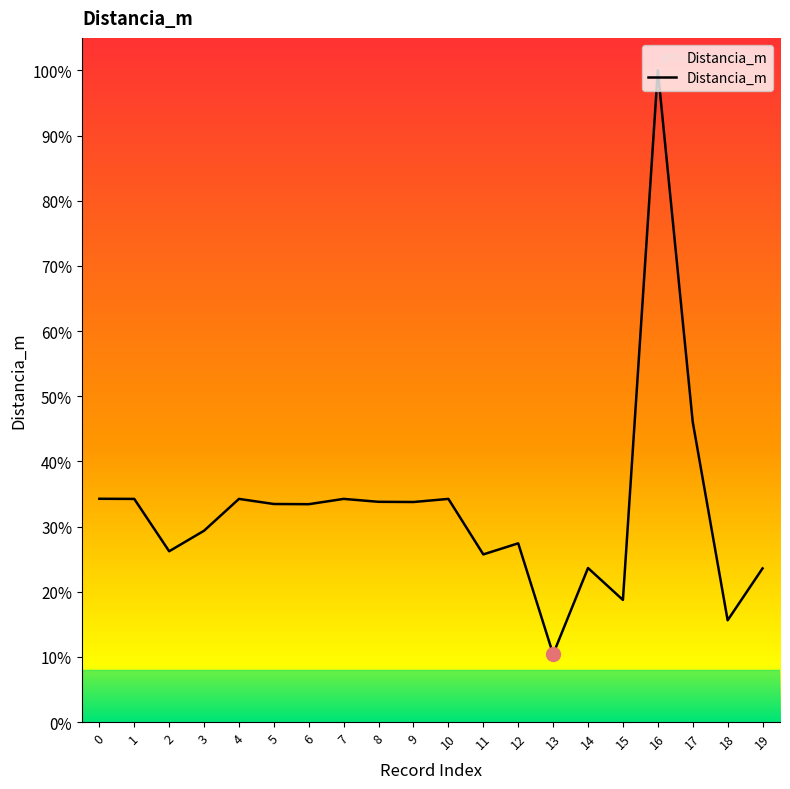

Rank the categories by value from highest to lowest.

16, 17, 0, 7, 4, 10, 1, 8, 9, 5, 6, 3, 12, 2, 11, 14, 19, 15, 18, 13